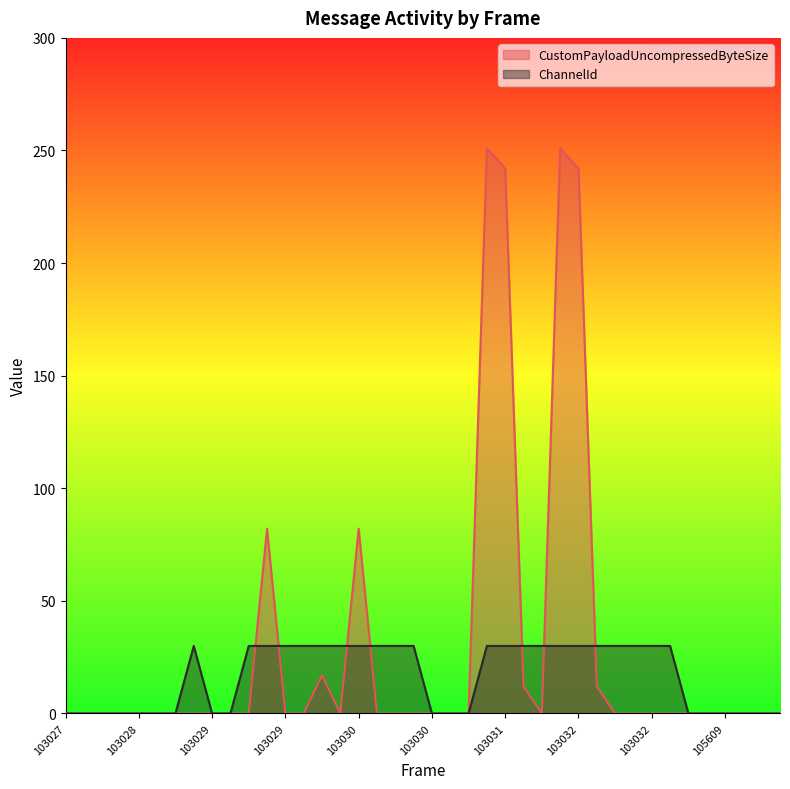

True or false: CustomPayloadUncompressedByteSize and ChannelId intersect in this chart.

True